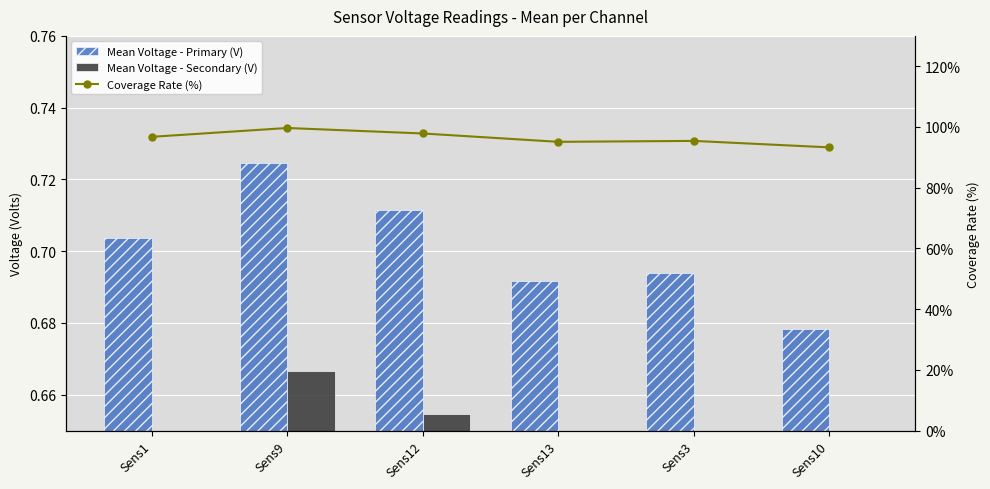

Between Sens1 and Sens10, which series saw the biggest shift?

Coverage Rate (%)